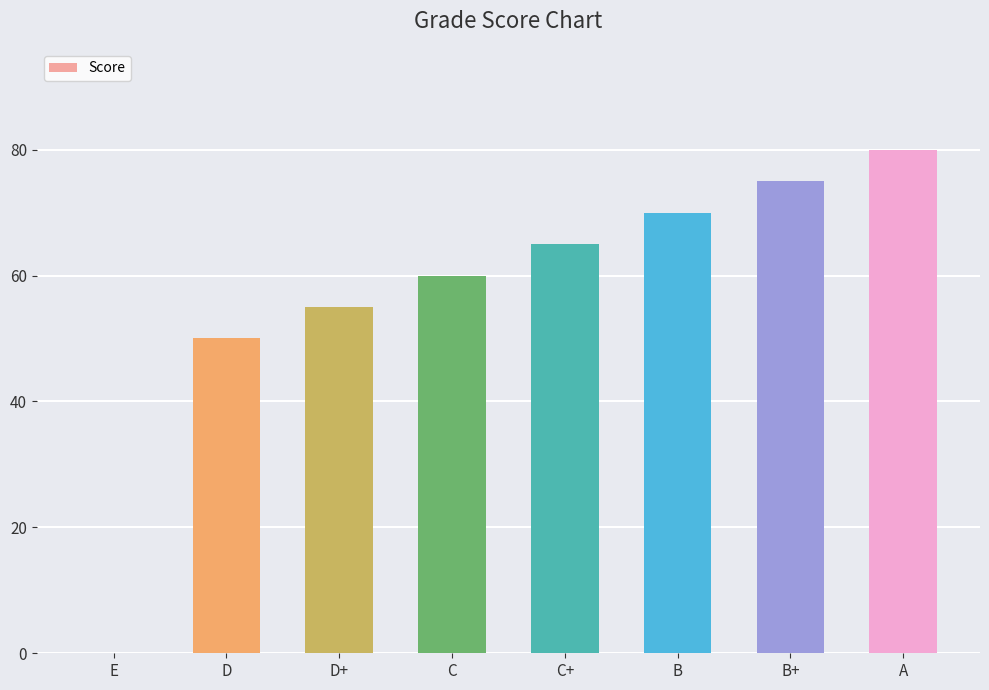

What is the sum of the values at C and B+?

135